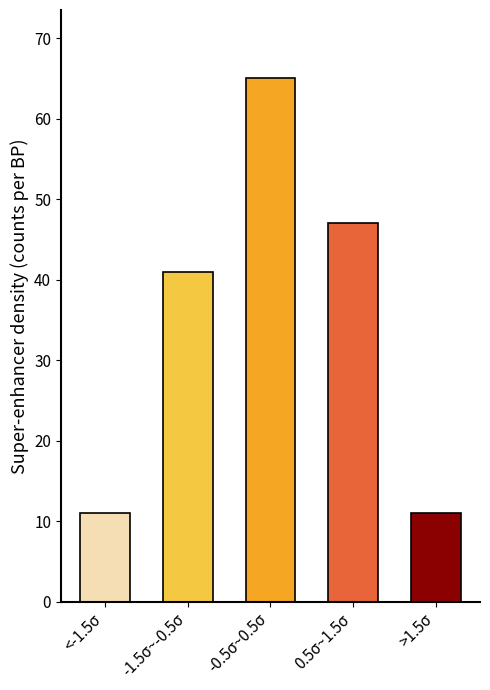

Reading left to right, list all the values displayed in this chart.

11	41	65	47	11